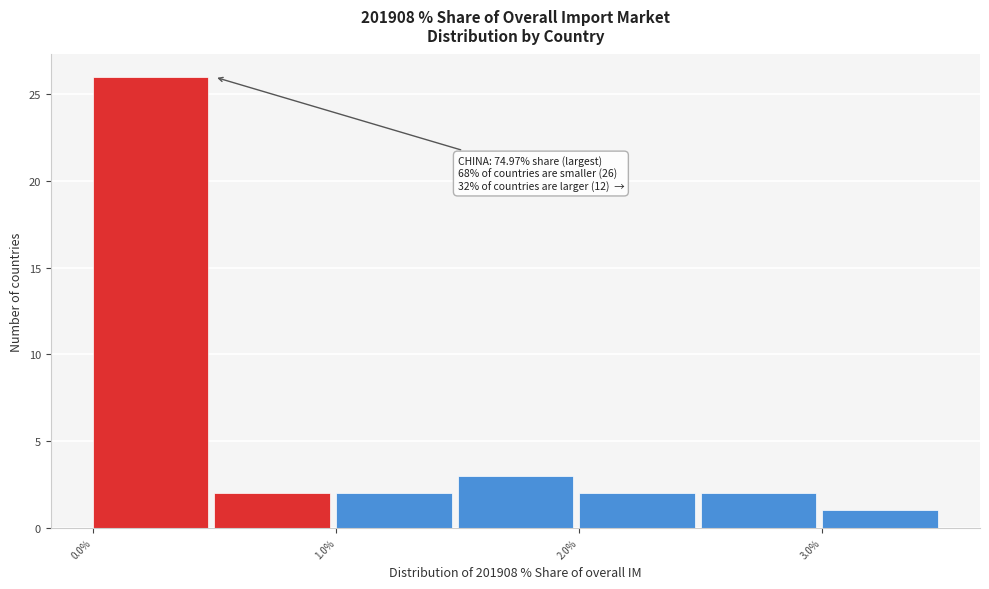

Over which range of the x-axis is the bar tallest?

0.0 to 0.5